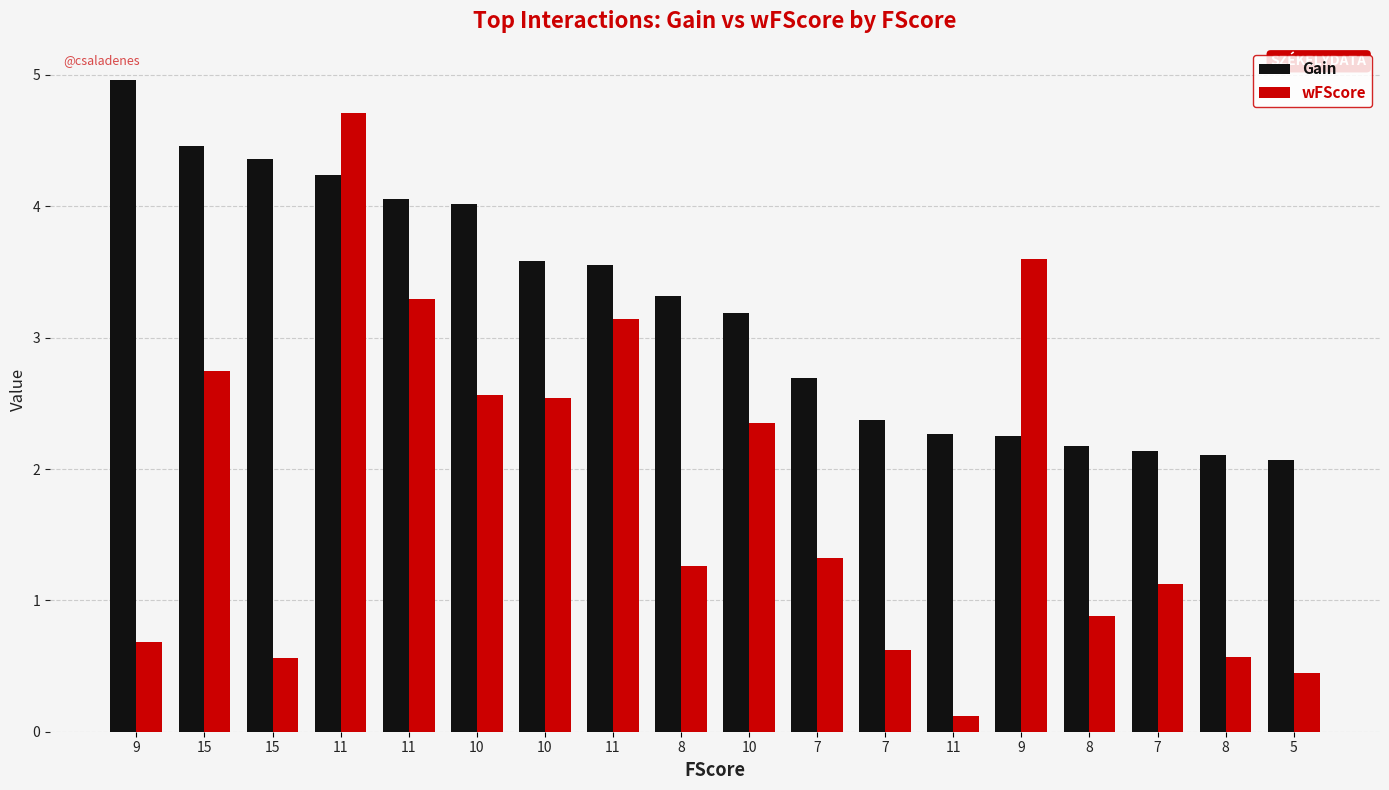

Which has a higher value, 7 or 10?

10